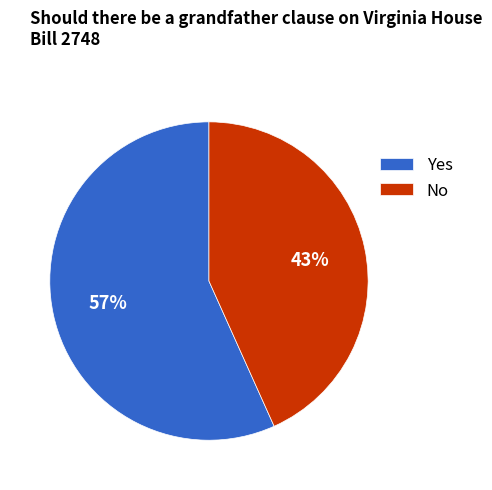

What is the smallest slice in the pie chart?

No